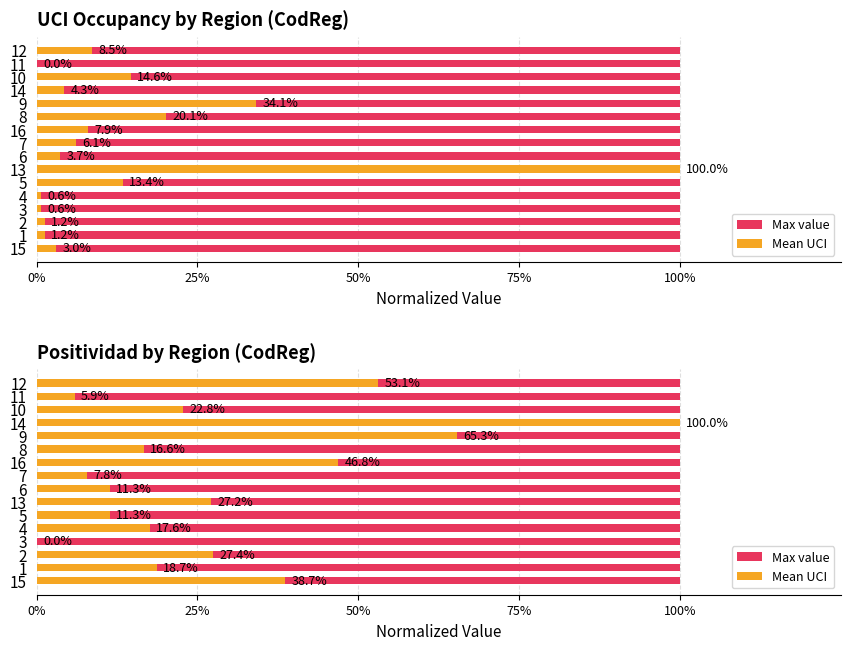

Rank the series by their maximum value, from lowest to highest.

Max value, Mean UCI